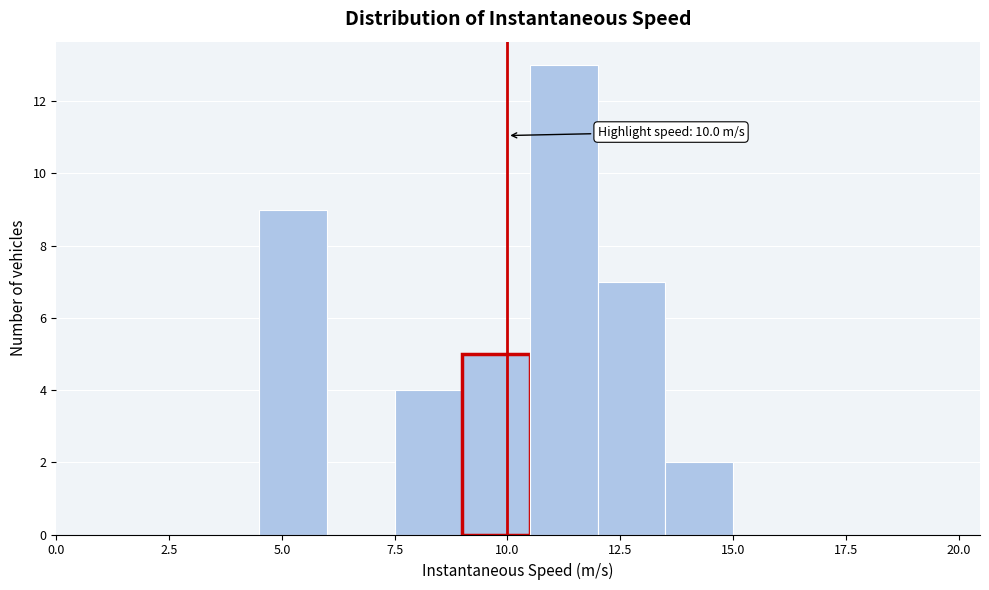

Read against the x-axis, roughly where is the centre of the tallest bar?

11.5